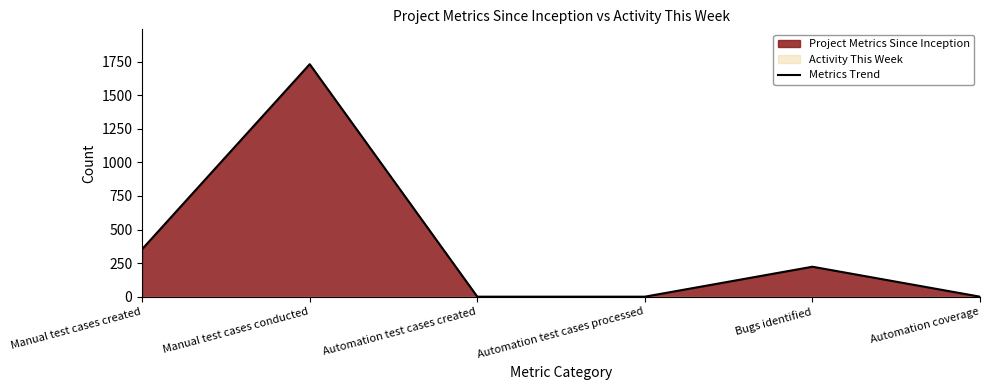

Which category has the lowest value across all series?

Automation test cases created